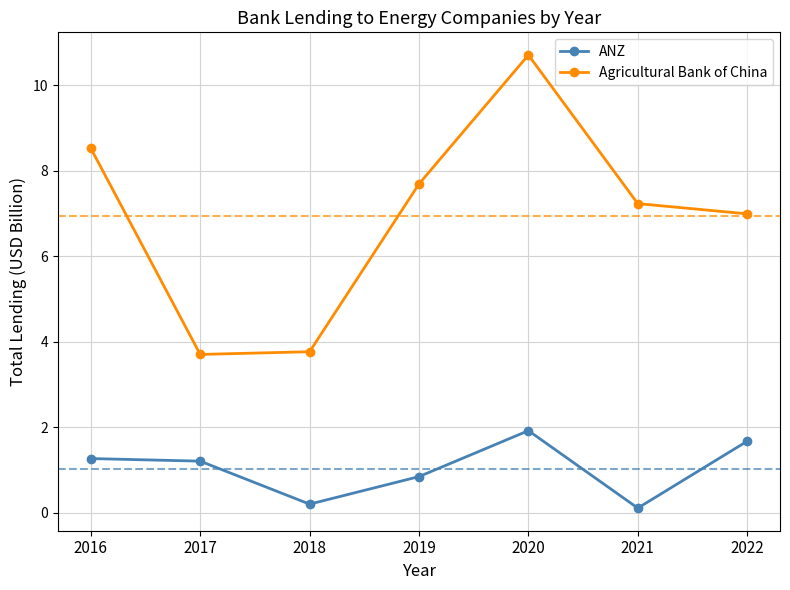

Where is the first local maximum for Agricultural Bank of China?

2020